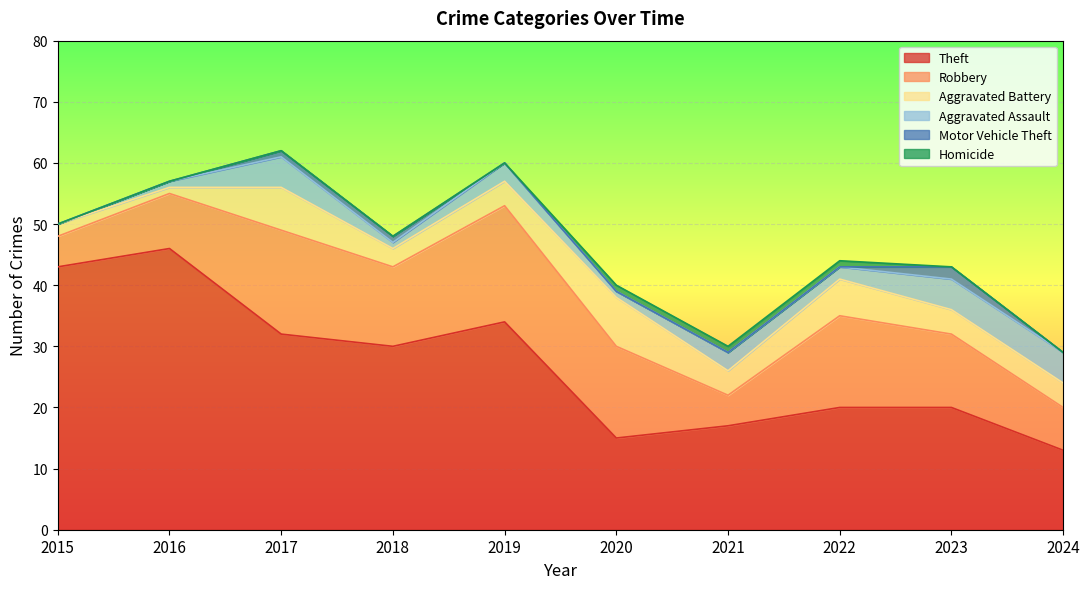

List the series in order of their peak value, lowest first.

Homicide, Motor Vehicle Theft, Aggravated Assault, Aggravated Battery, Robbery, Theft